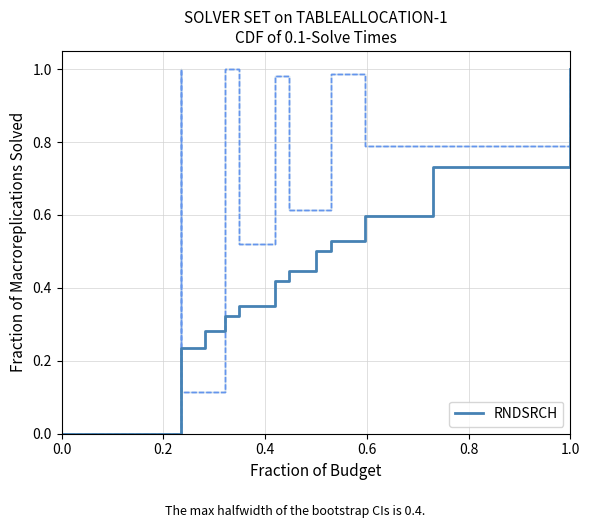

What is the sum of all values?

6.6